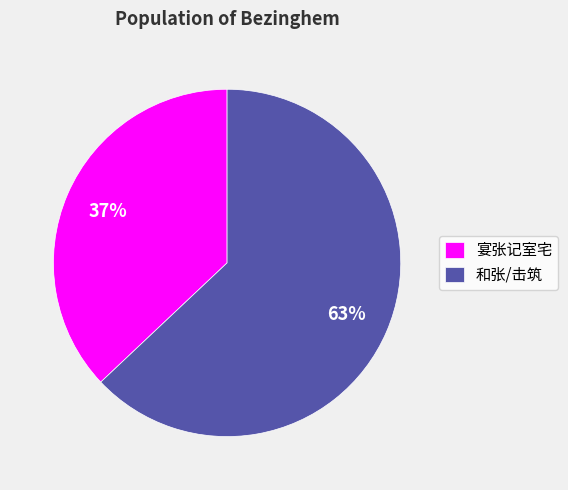

To the nearest percent, what portion does 宴张记室宅 represent?

37%